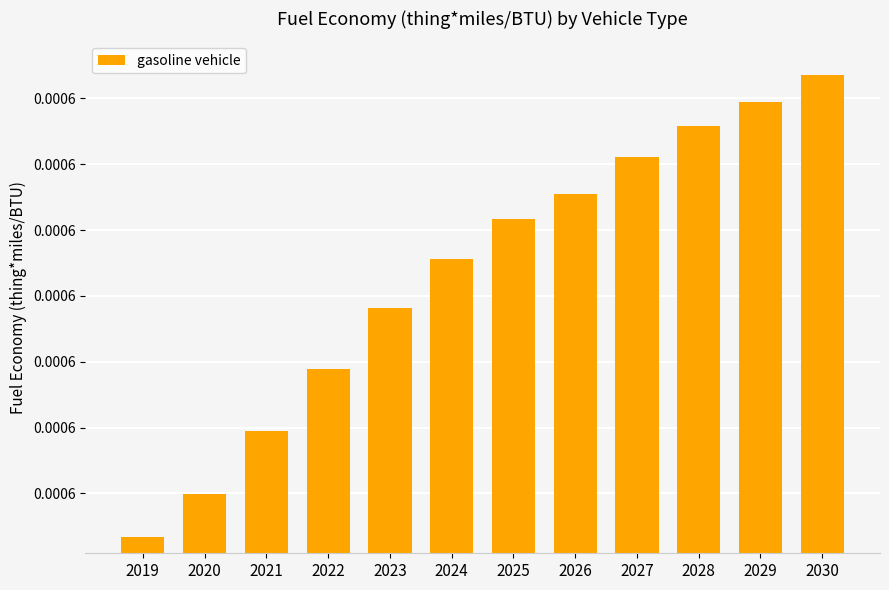

Are the bars horizontal?

No